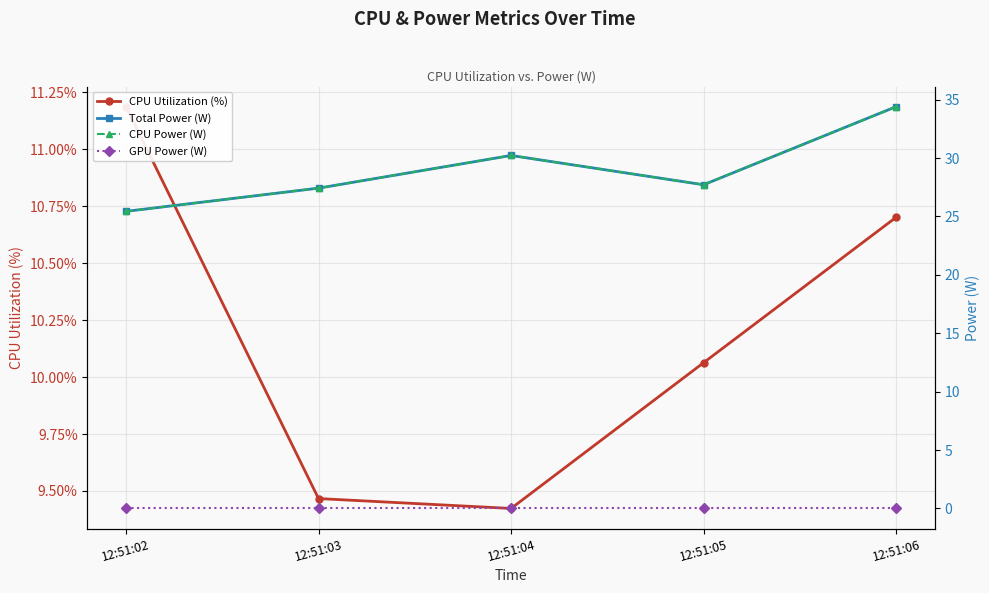

Reading left to right, extract all data points from this chart.

CPU Utilization (%): 12:51:02=11.2	12:51:03=9.5	12:51:04=9.4	12:51:05=10.1	12:51:06=10.7
Total Power (W): 12:51:02=25.4	12:51:03=27.4	12:51:04=30.2	12:51:05=27.7	12:51:06=34.4
CPU Power (W): 12:51:02=25.4	12:51:03=27.4	12:51:04=30.2	12:51:05=27.7	12:51:06=34.4
GPU Power (W): 12:51:02=0.0	12:51:03=0.0	12:51:04=0.0	12:51:05=0.0	12:51:06=0.0